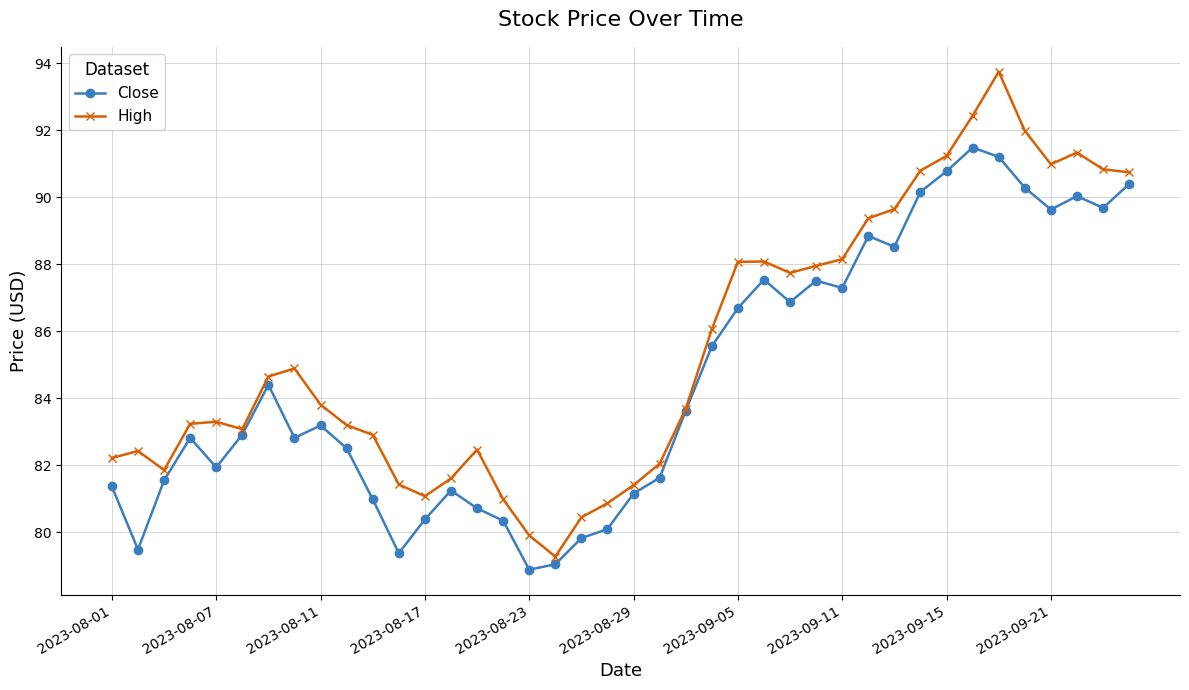

List the series in order of their overall mean, lowest first.

Close, High